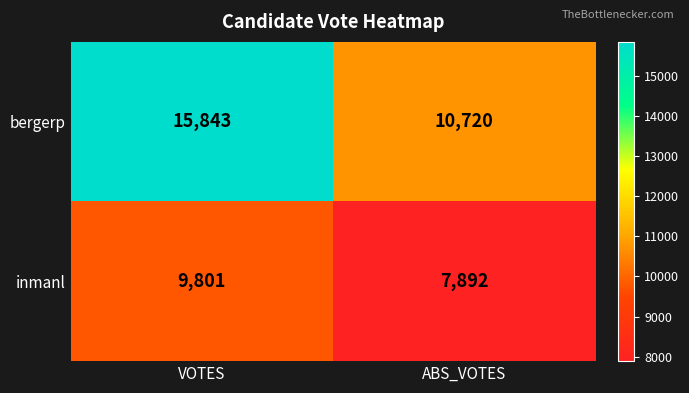

What is the total value across all series at VOTES?

25644